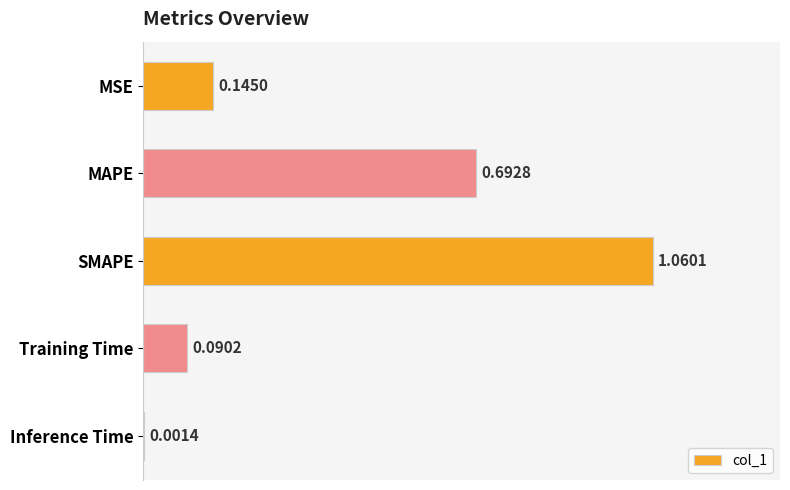

What is the sum of all values?

2.0